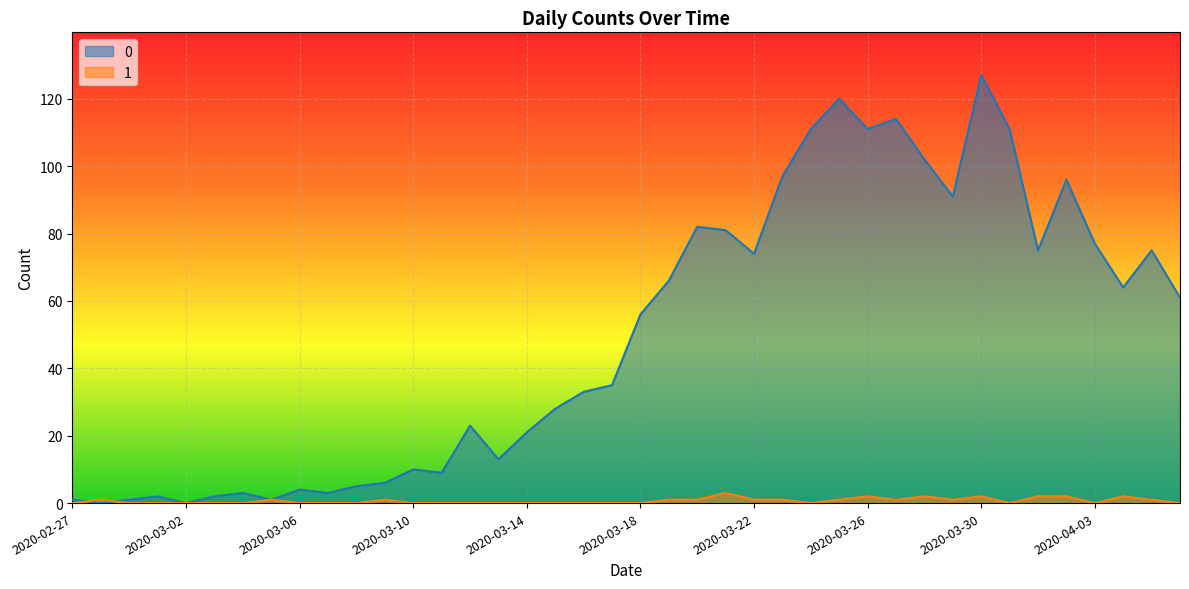

Reading left to right, transcribe all the data shown in this chart.

0: 1	0	1	2	0	2	3	1	4	3	5	6	10	9	23	13	21	28	33	35	56	66	82	81	74	97	111	120	111	114	102	91	127	111	75	96	77	64	75	61
1: 0	1	0	0	0	0	0	1	0	0	0	1	0	0	0	0	0	0	0	0	0	1	1	3	1	1	0	1	2	1	2	1	2	0	2	2	0	2	1	0